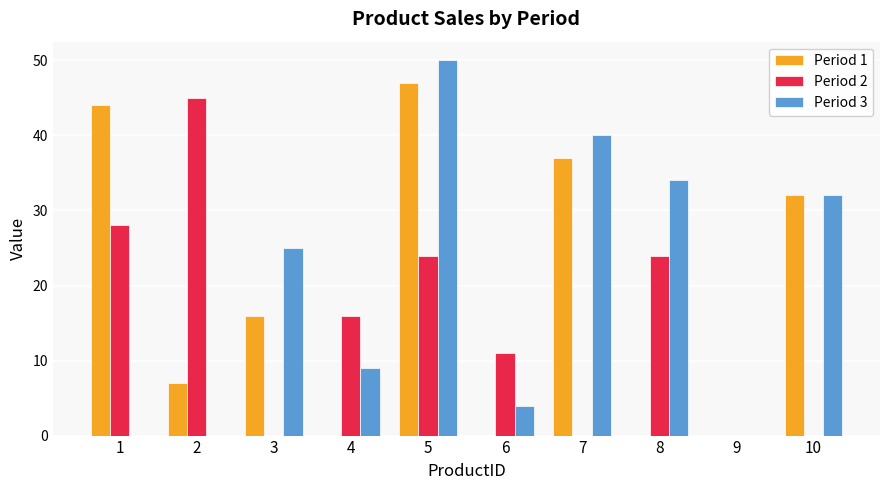

Reading left to right, extract all data points from this chart.

Period 1: 1=44	2=7	3=16	4=0	5=47	6=0	7=37	8=0	9=0	10=32
Period 2: 1=28	2=45	3=0	4=16	5=24	6=11	7=0	8=24	9=0	10=0
Period 3: 1=0	2=0	3=25	4=9	5=50	6=4	7=40	8=34	9=0	10=32